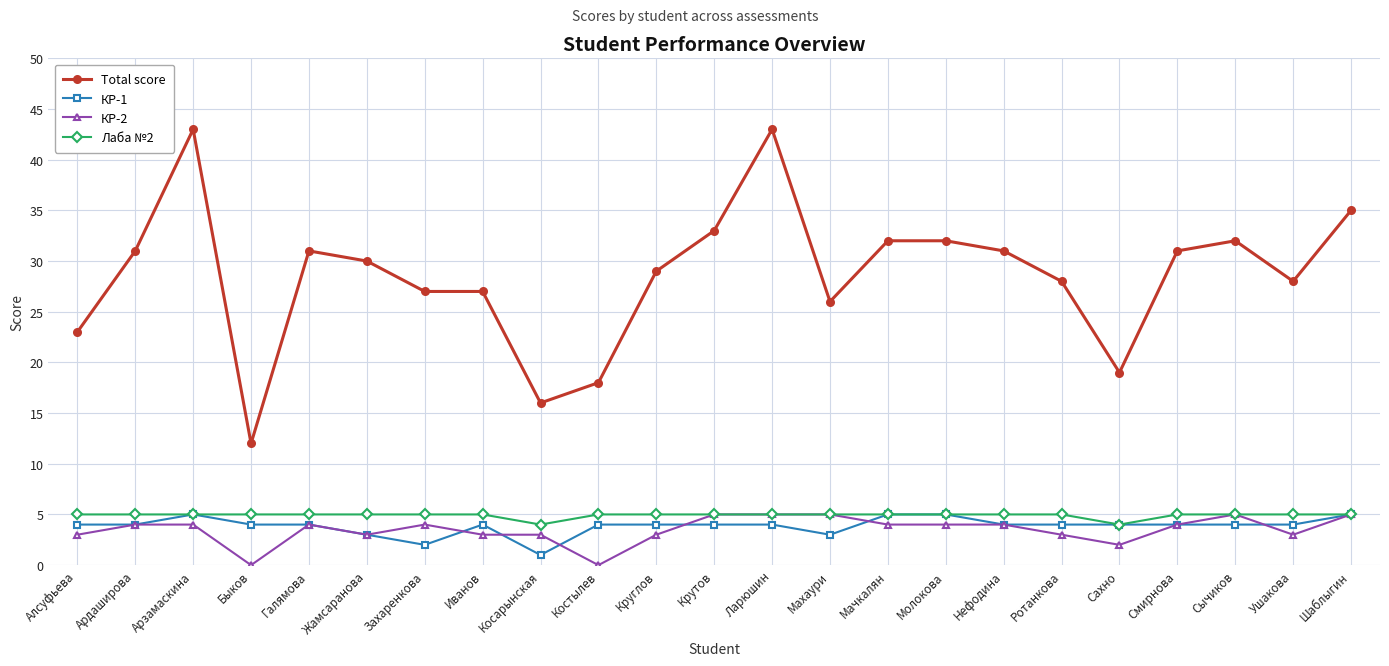

What position from the left is Крутов?

12